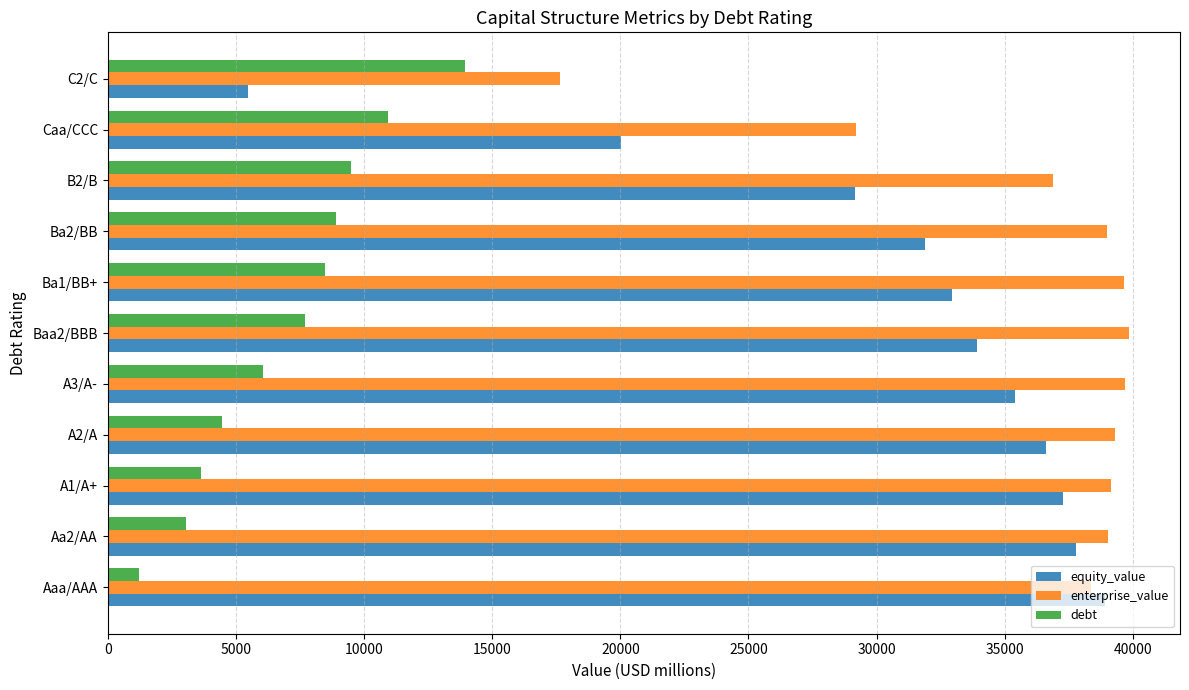

The value of debt at C2/C is 13953.7. True or false?

True